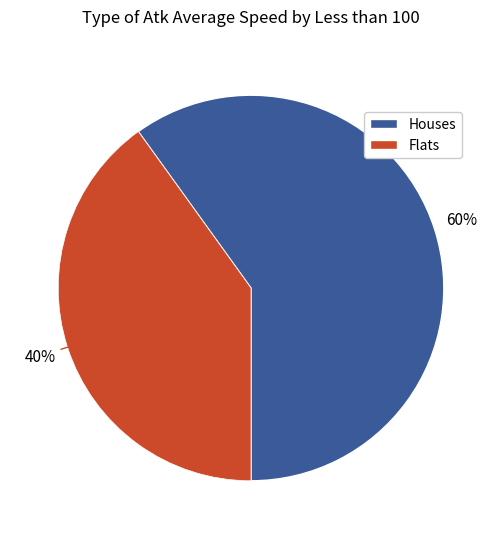

To the nearest percent, what is the average slice percentage?

50%